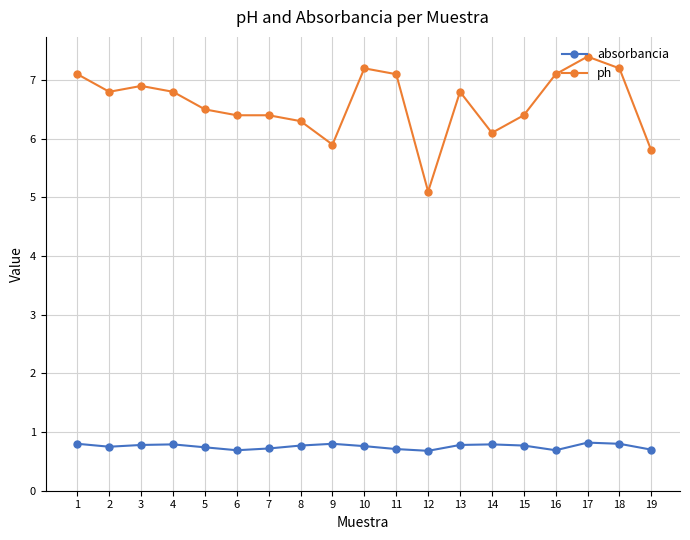

True or false: ph has more than 0 interior local peaks.

True